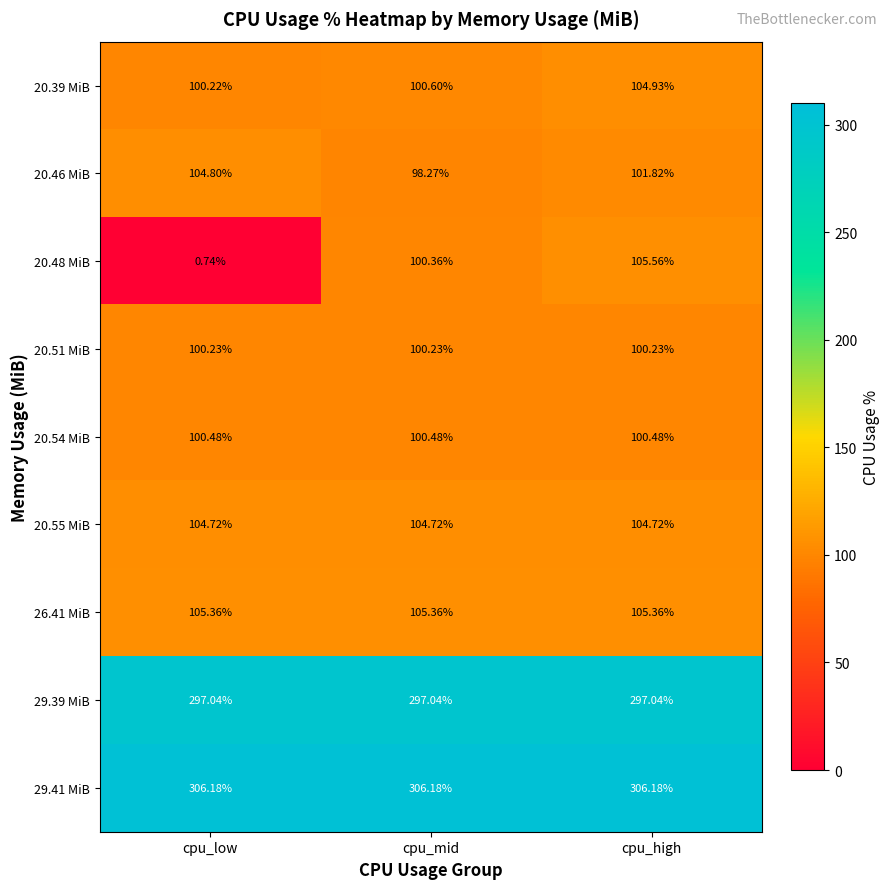

Is the value of 29.39 MiB at cpu_low greater than the value of 20.51 MiB at cpu_mid?

Yes